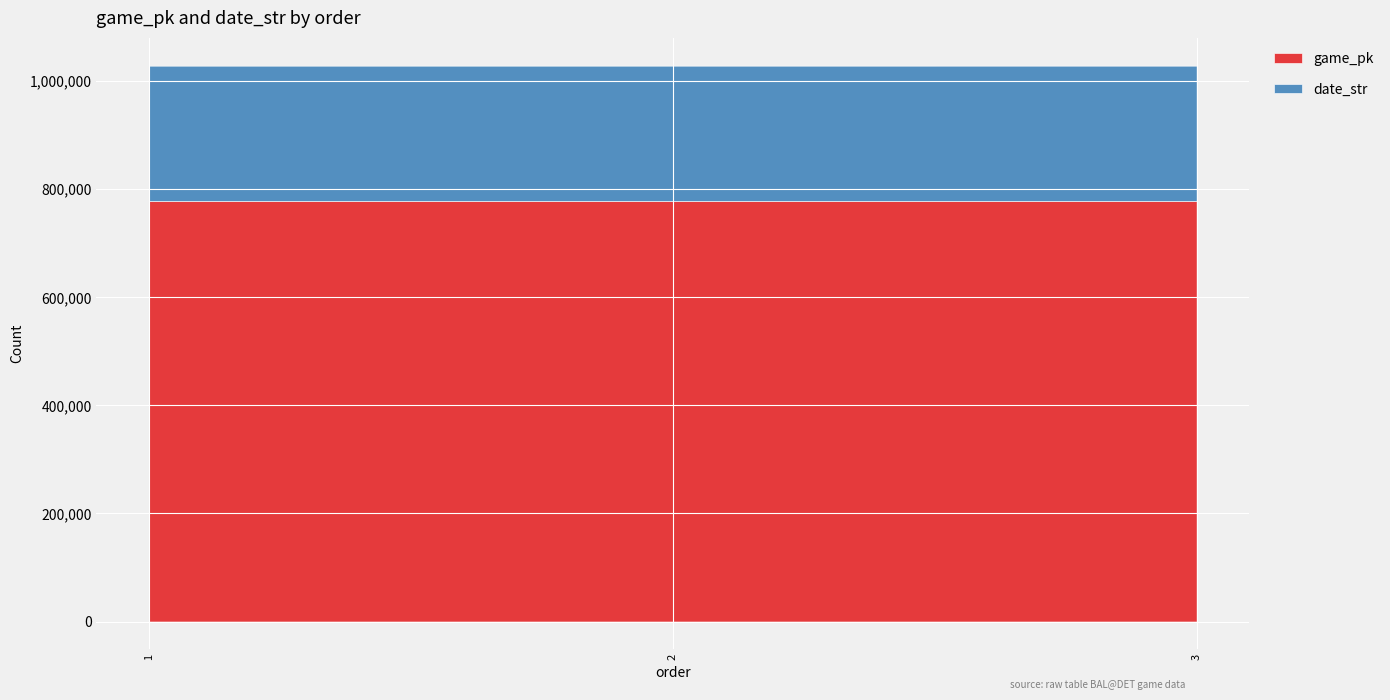

What is the value of the game_pk point at the 2nd from the left?

778168